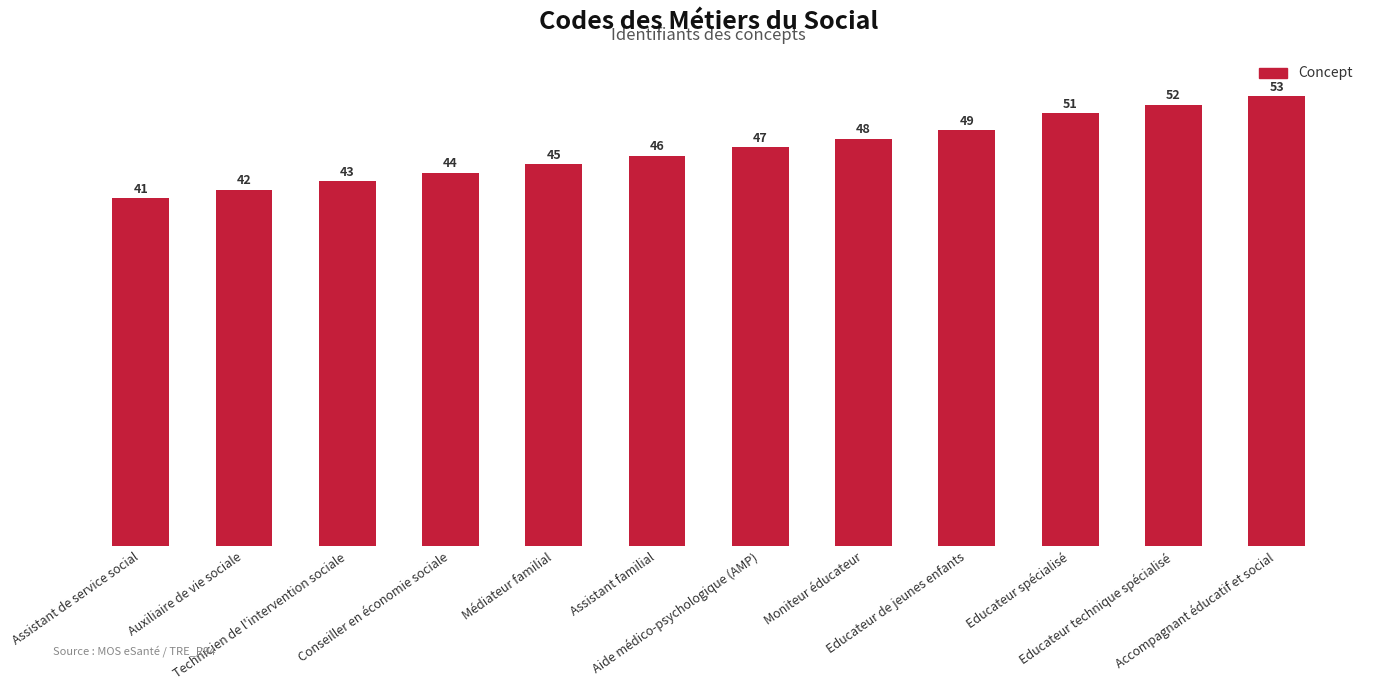

Reading right to left, list all the values displayed in this chart.

Accompagnant éducatif et social=53	Educateur technique spécialisé=52	Educateur spécialisé=51	Educateur de jeunes enfants=49	Moniteur éducateur=48	Aide médico-psychologique (AMP)=47	Assistant familial=46	Médiateur familial=45	Conseiller en économie sociale=44	Technicien de l'intervention sociale=43	Auxiliaire de vie sociale=42	Assistant de service social=41